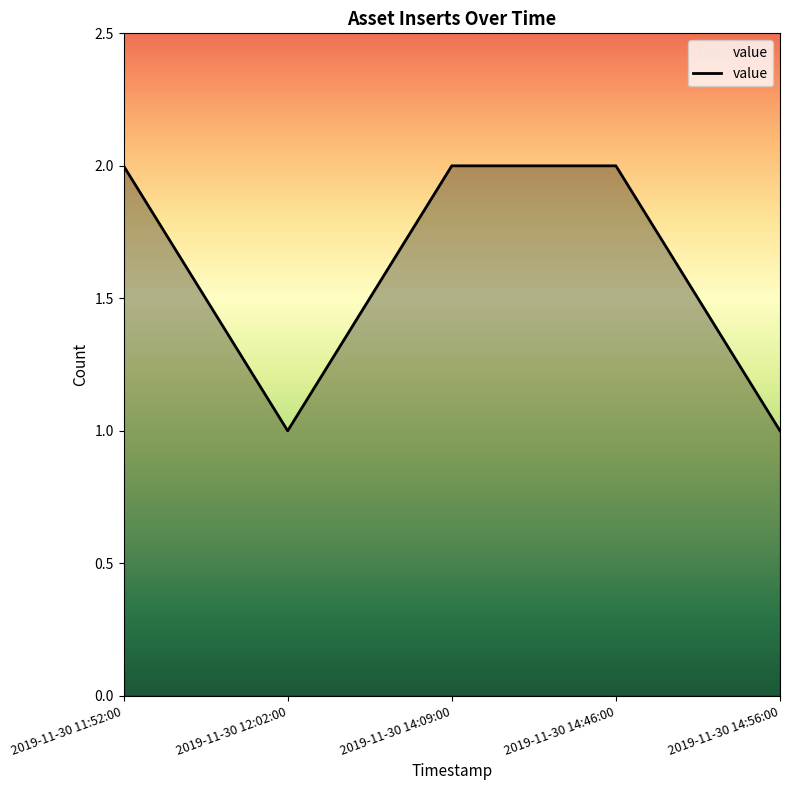

What value does the data have at 2019-11-30 14:46:00?

2